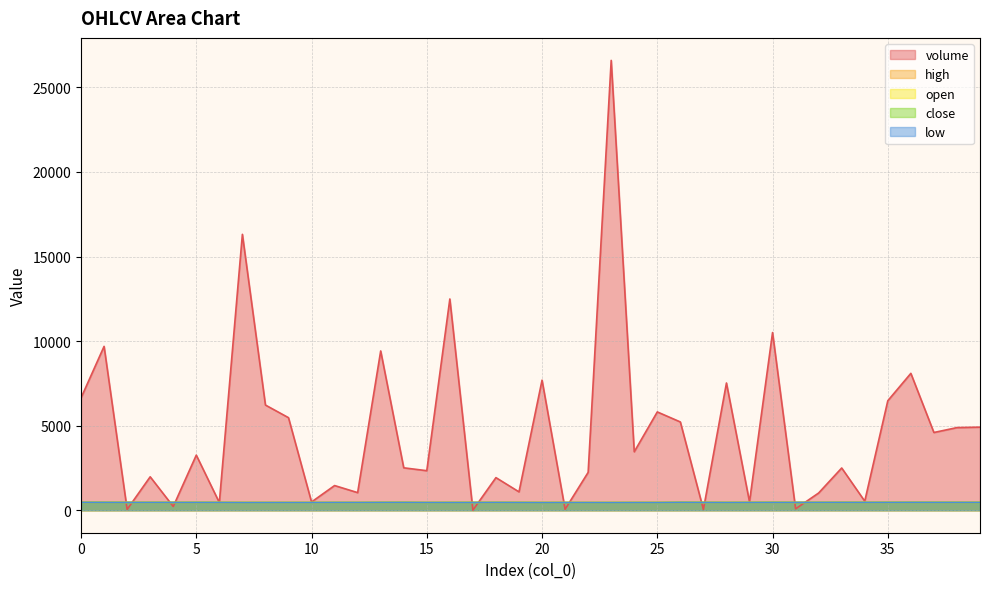

How many lines are shown in the chart?

5